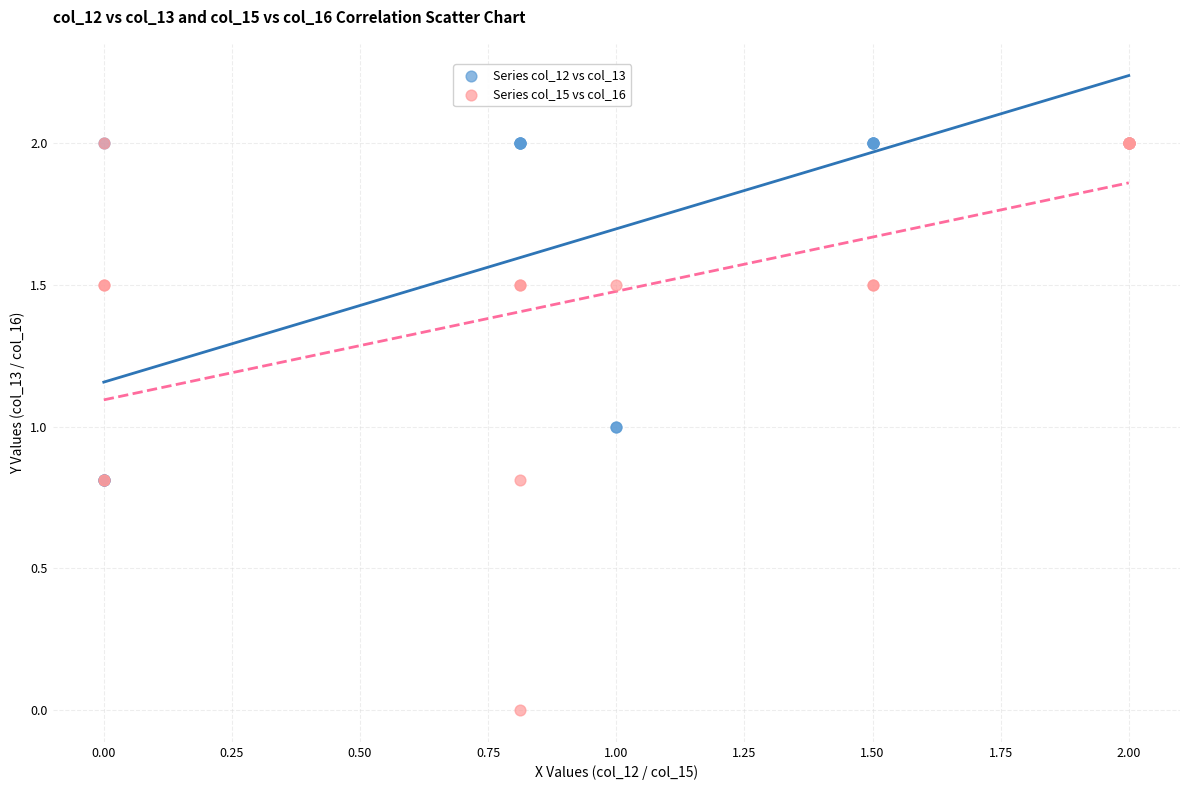

Which series contains the lowest Y value?

Series col_15 vs col_16